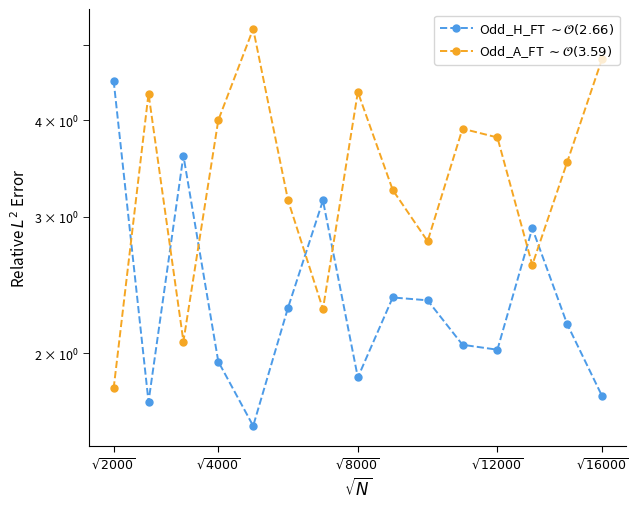

Which series ends up on top after the final intersection of Odd_H_FT $\sim \mathcal{O}(2.66)$ and Odd_A_FT $\sim \mathcal{O}(3.59)$?

Odd_A_FT $\sim \mathcal{O}(3.59)$